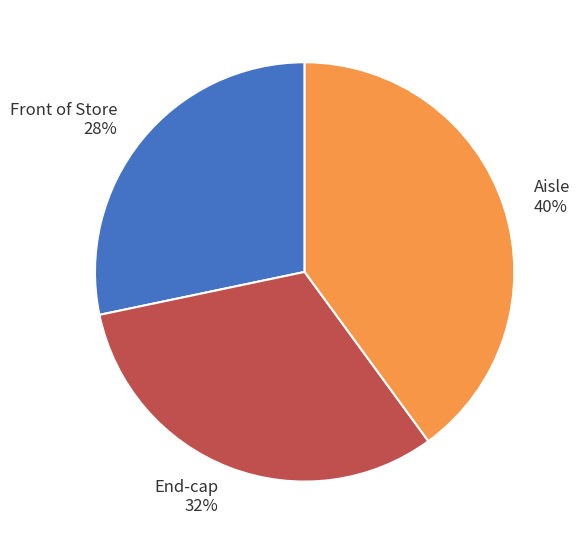

What percentage is the End-cap slice, to the nearest percent?

32%